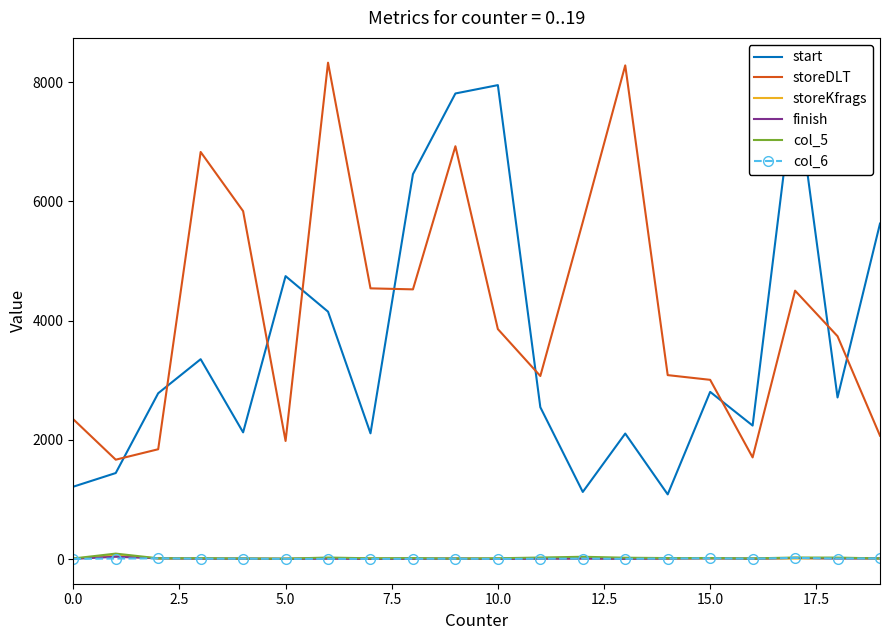

What is the value of the col_6 point at the 2nd from the left?

10